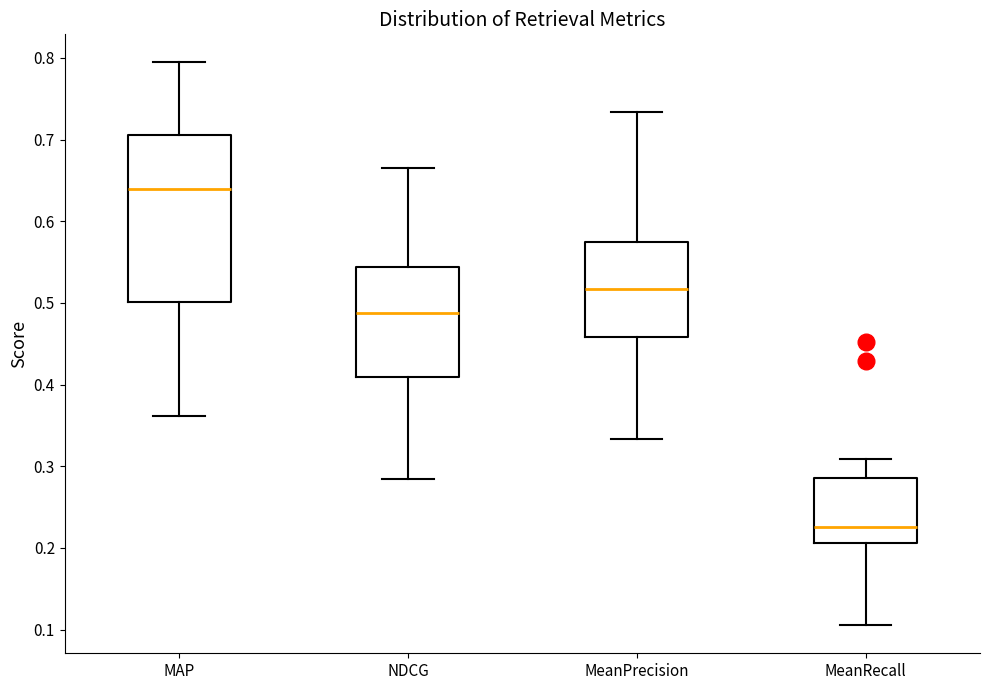

Reading left to right, transcribe this box plot: for each box, give where its median line is, the range the box spans, and where its two whiskers end, as read against the y-axis. The values are not printed on the chart, so give them approximately, as read against the axis.

MAP: median 0.64, box 0.50 to 0.71, whiskers 0.36 to 0.79
NDCG: median 0.49, box 0.41 to 0.54, whiskers 0.28 to 0.67
MeanPrecision: median 0.52, box 0.46 to 0.58, whiskers 0.33 to 0.73
MeanRecall: median 0.23, box 0.21 to 0.29, whiskers 0.11 to 0.31